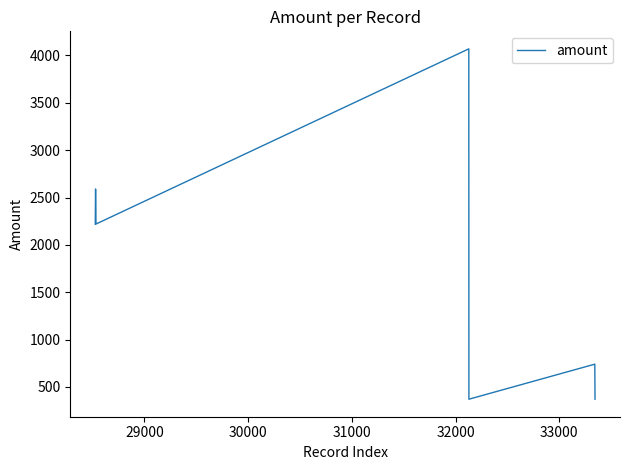

What is the minimum value shown in the chart?

370